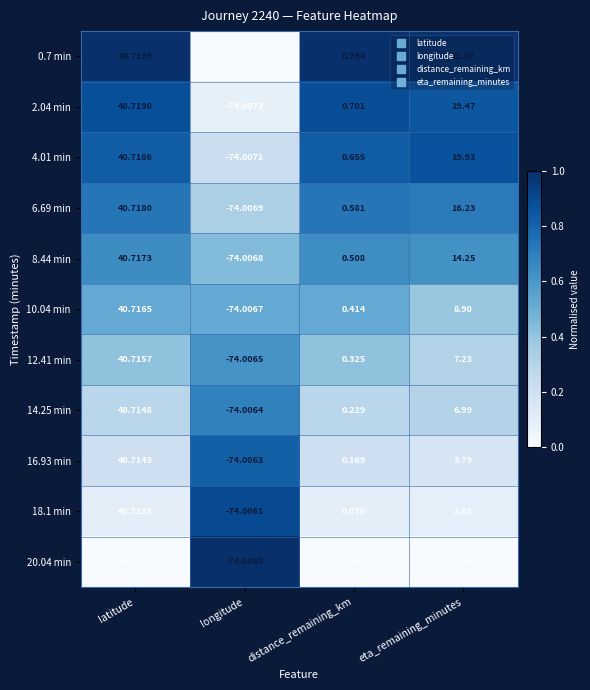

Where does the 14.25 min series first go above 6?

latitude